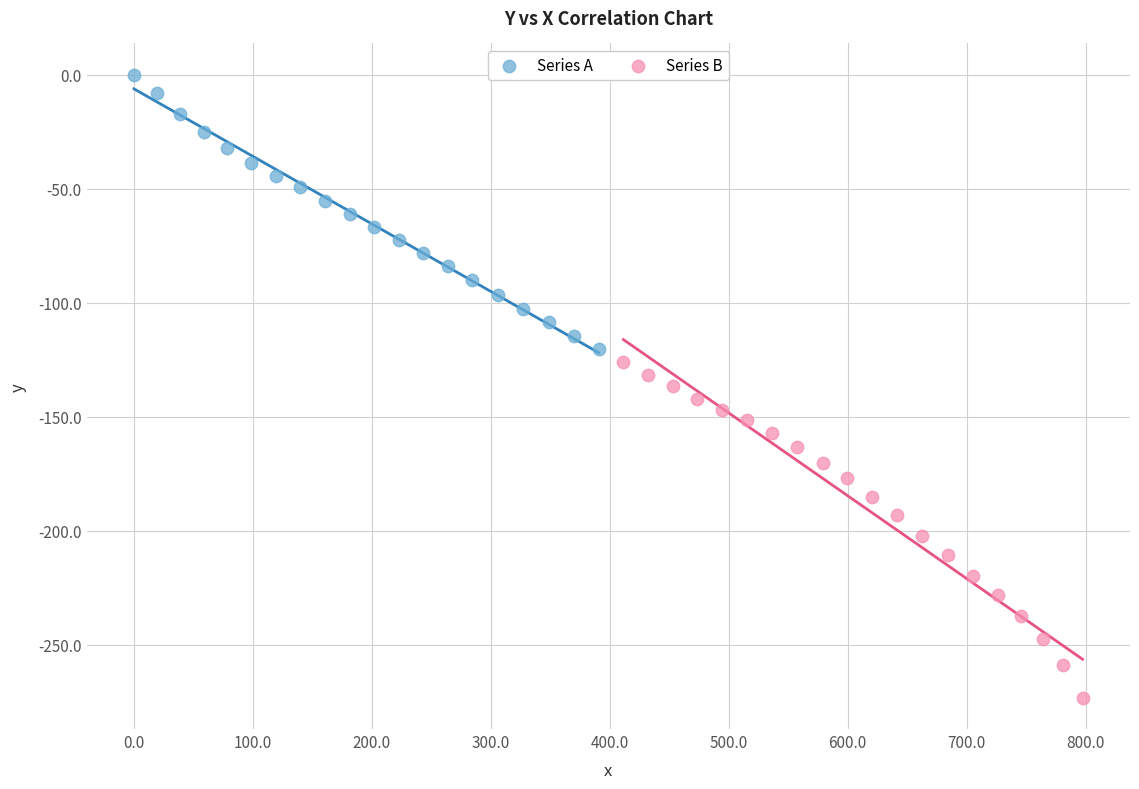

Which series has the widest spread of Y values?

Series B